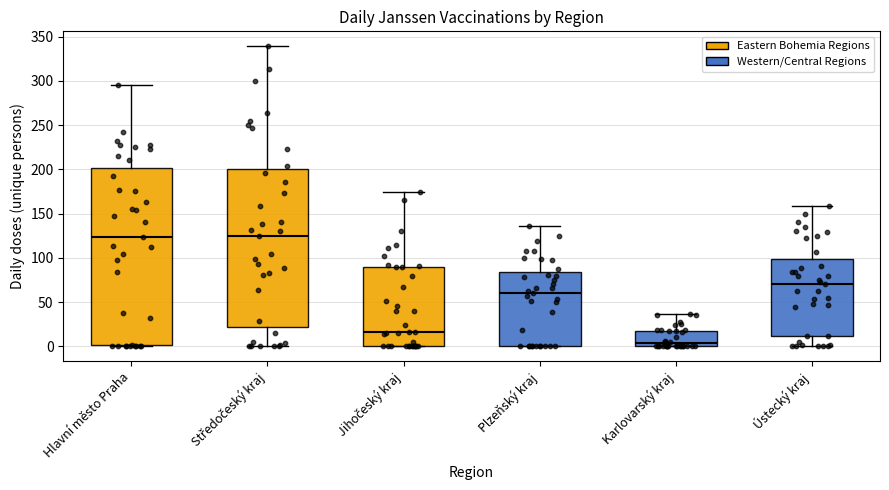

Where is the lower edge of the box for Plzeňský kraj on the y-axis? The values are not printed on the chart, so give them approximately, as read against the axis.

0